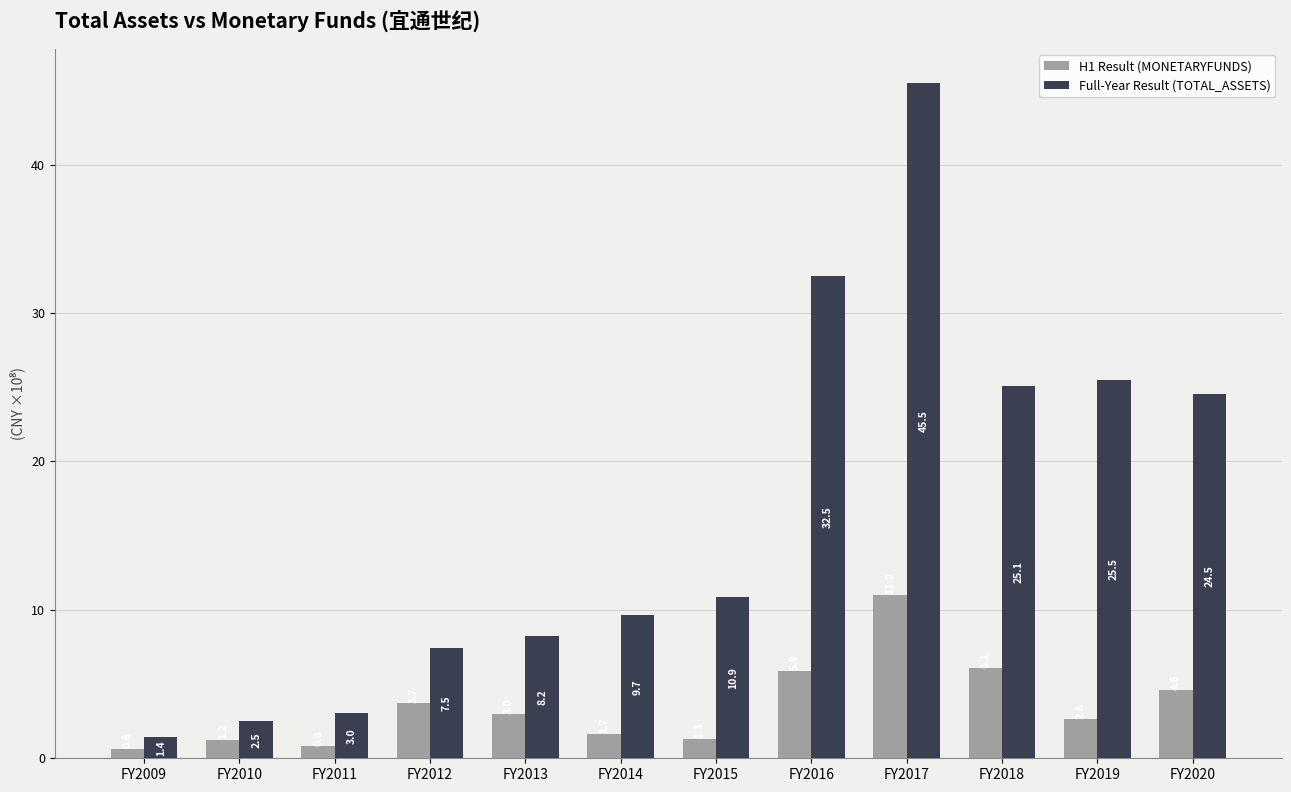

What is the difference between the H1 Result (MONETARYFUNDS) values at FY2016 and FY2013?

2.9